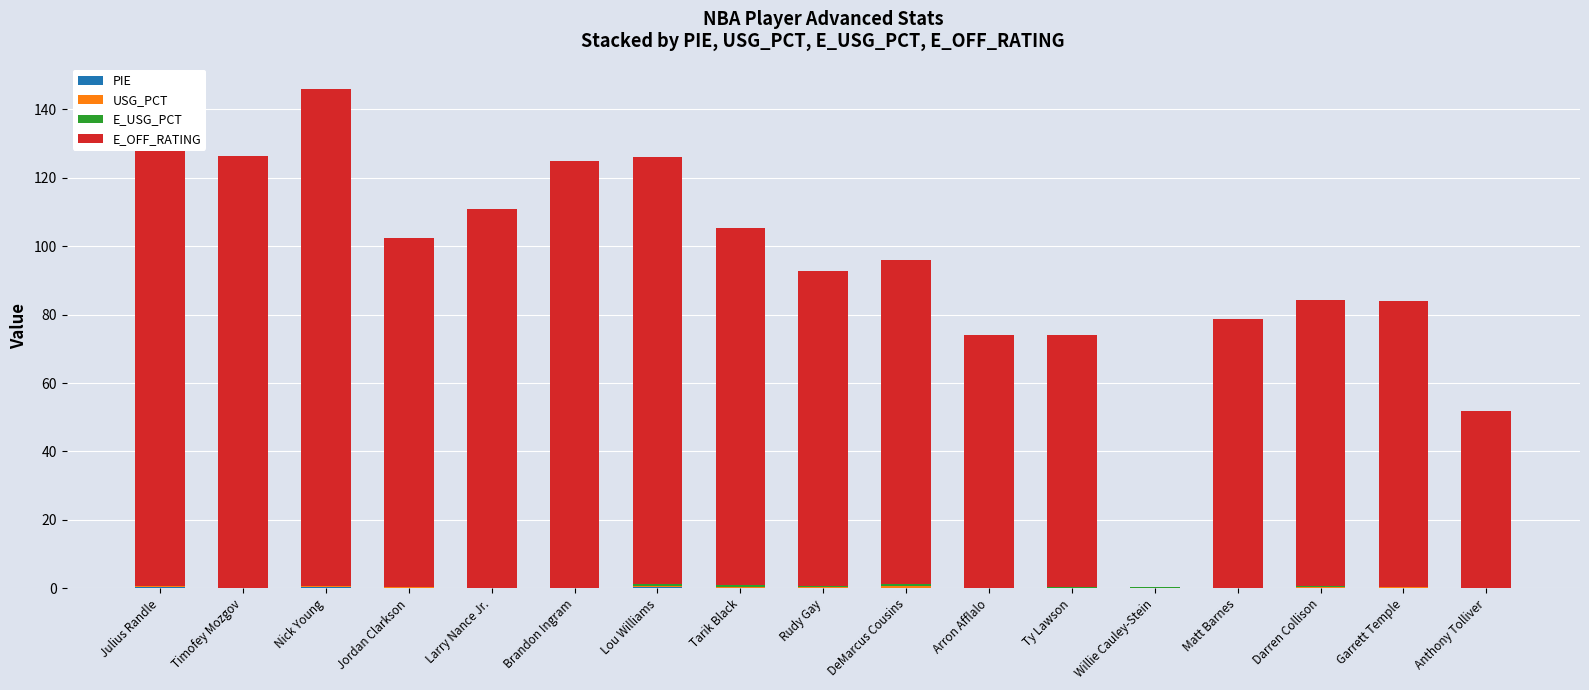

True or false: PIE has a value of 0.1 at Willie Cauley-Stein.

False